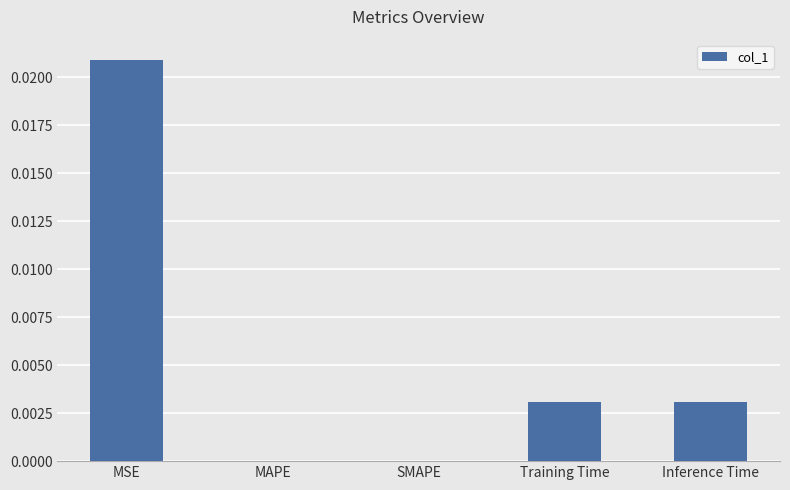

Which category has the highest value across all series?

MSE